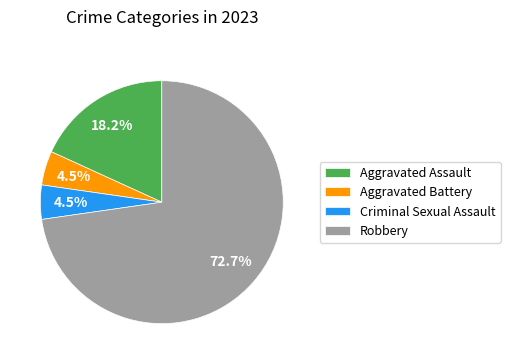

Which has a higher value, Aggravated Assault or Robbery?

Robbery